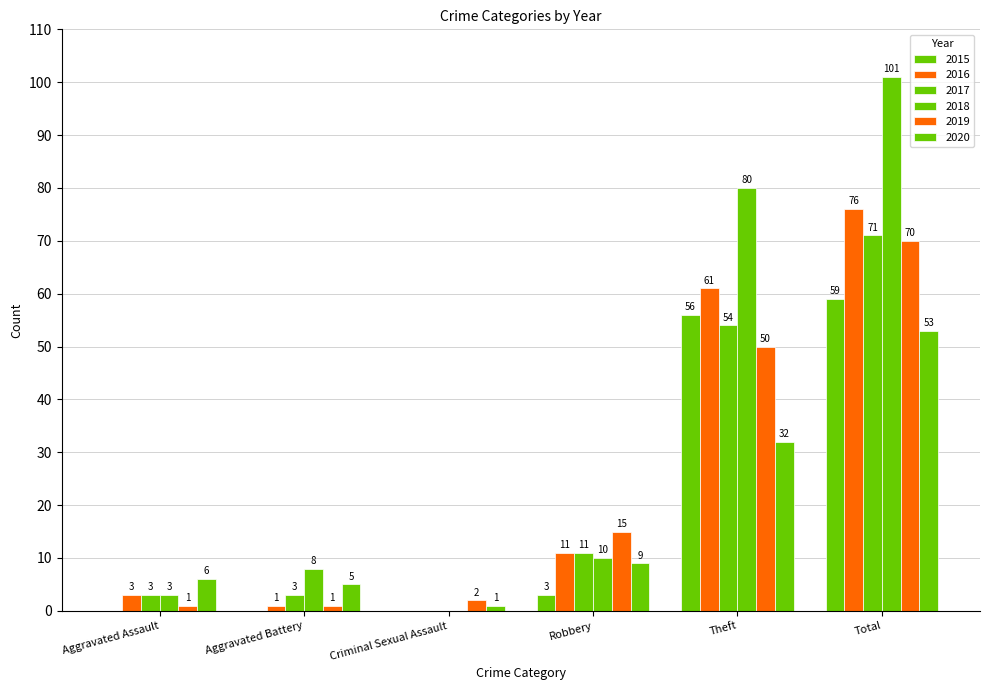

Are the bars horizontal?

No